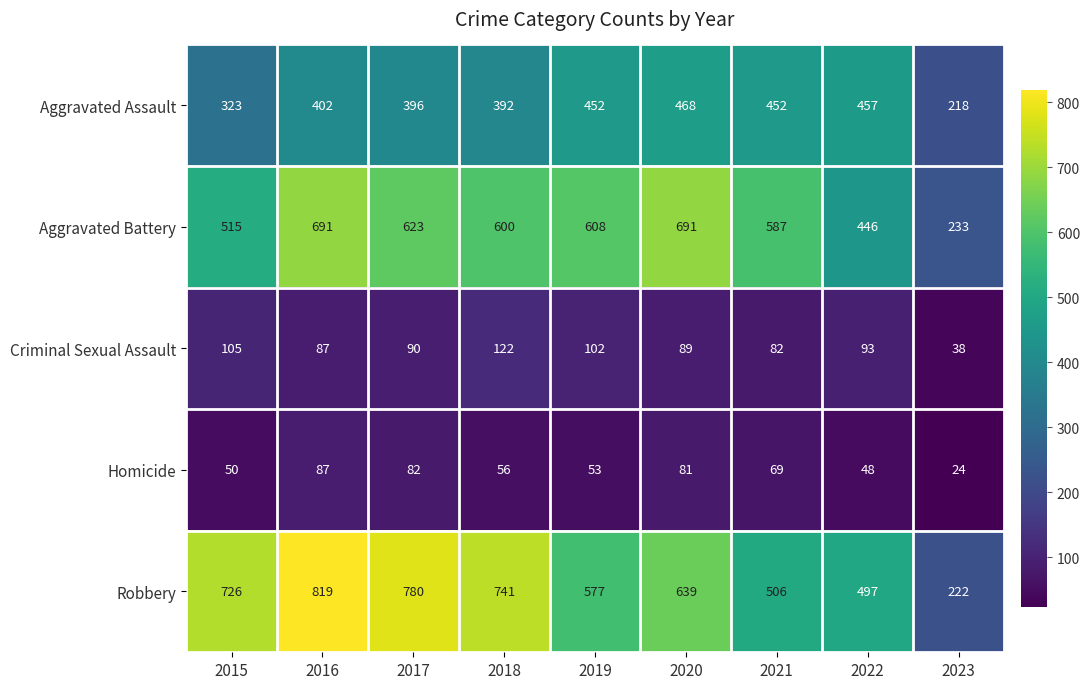

Which label corresponds to the largest value in the chart?

2016